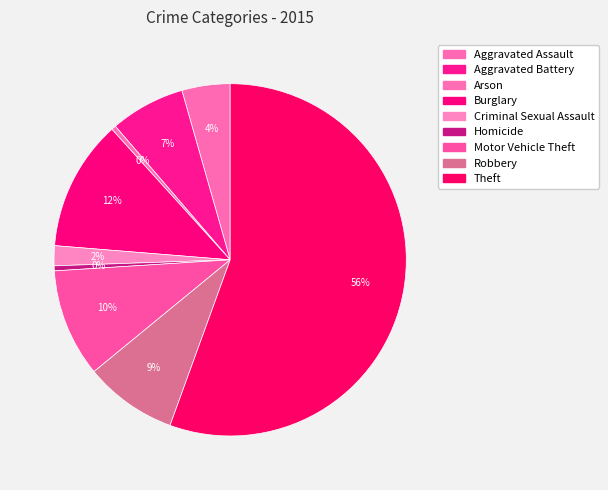

How many segments does this pie chart have?

9